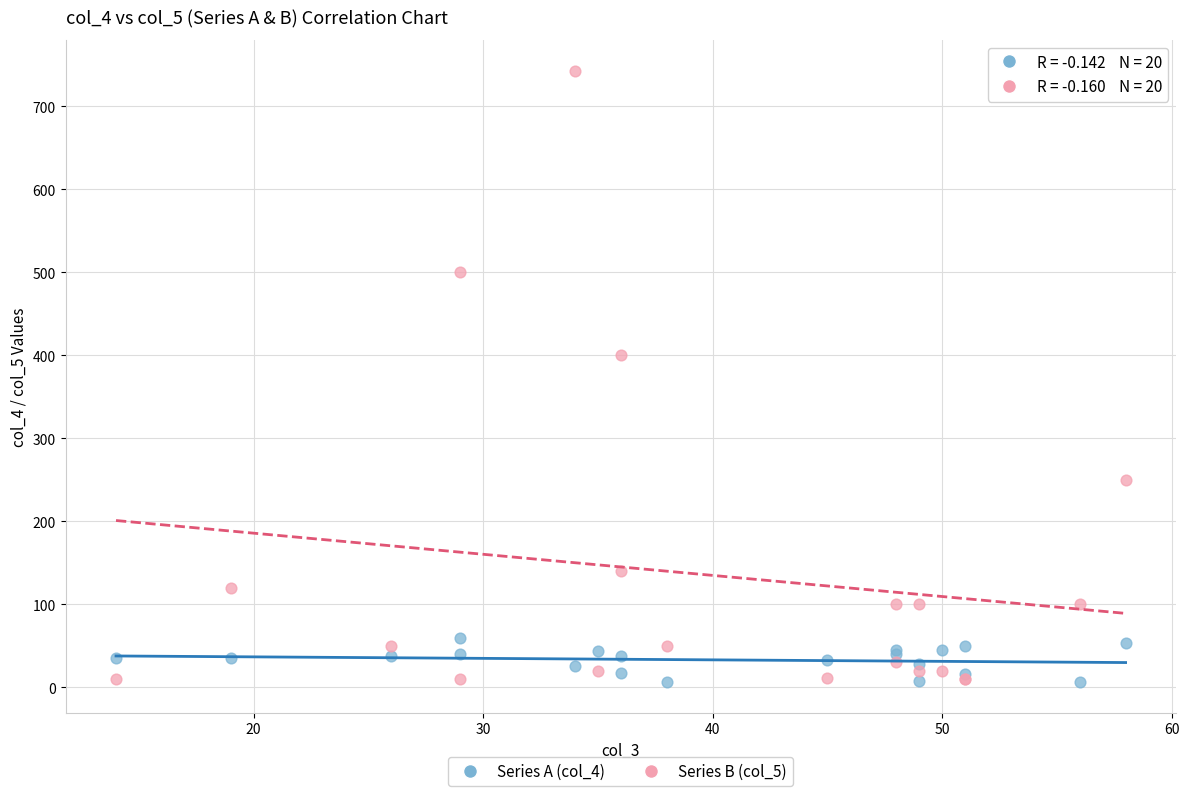

Across all series, what Y value is closest to 374?

400